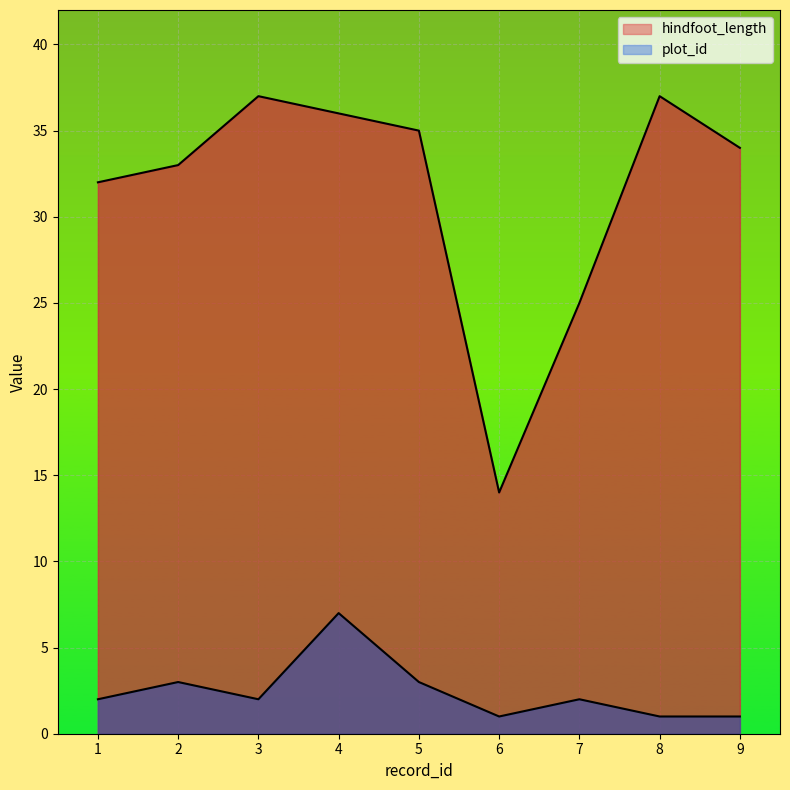

What are all the series names shown in the legend?

hindfoot_length, plot_id